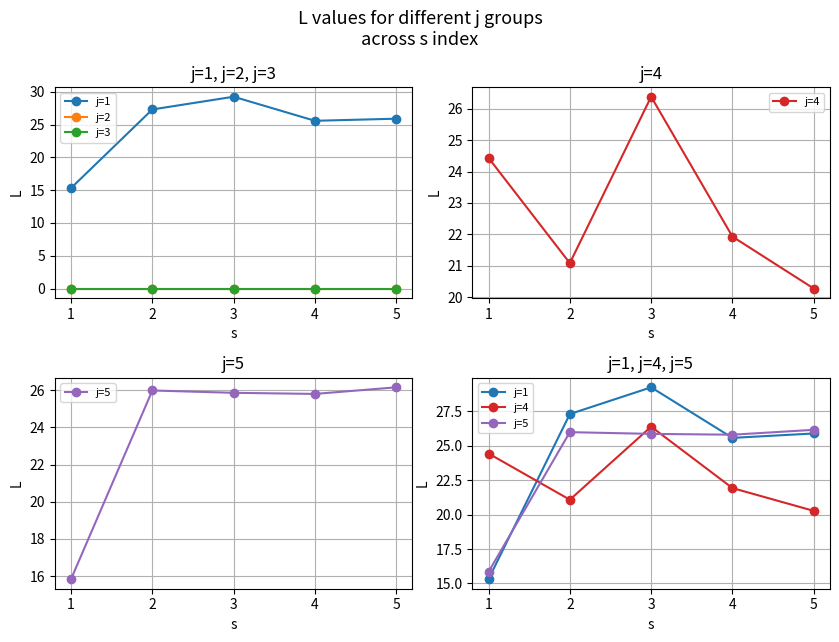

How many data points in j=5 are less than 25?

1